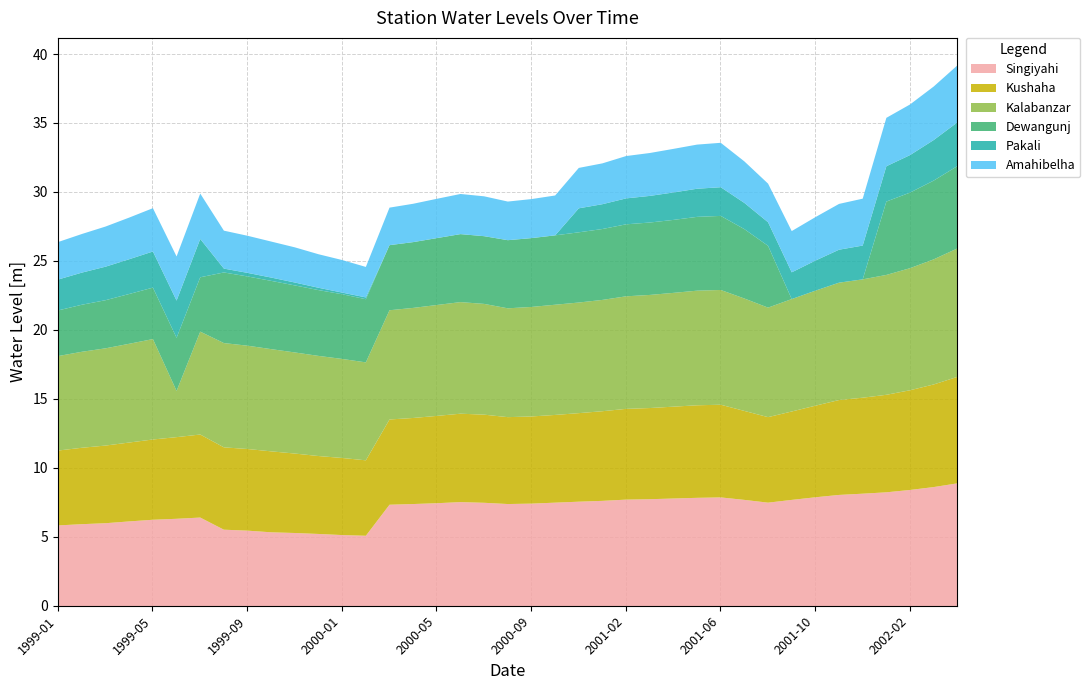

What is the difference between the second highest and second lowest values in the Kalabanzar series?

2.2